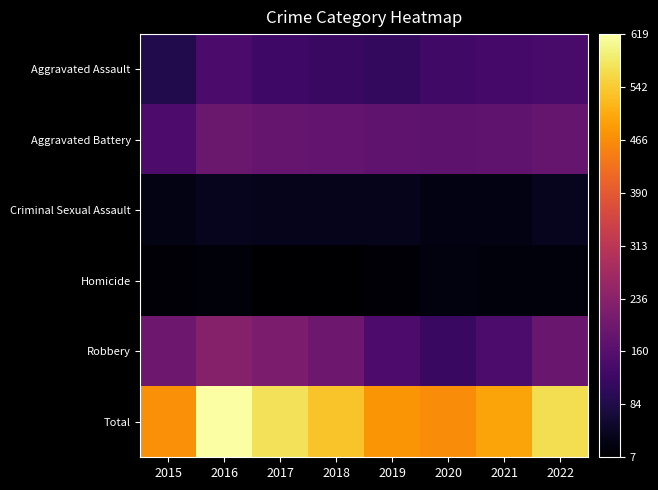

At 2021, list the series in order from largest to smallest.

Total, Aggravated Battery, Robbery, Aggravated Assault, Criminal Sexual Assault, Homicide